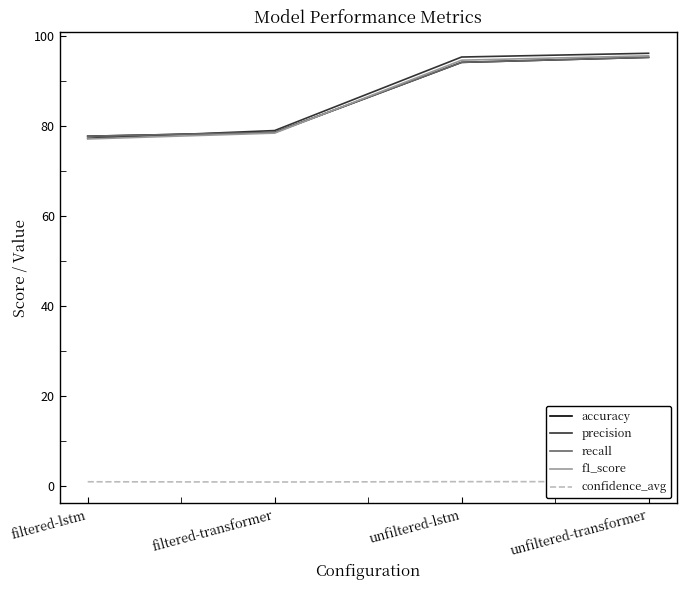

What is the minimum value shown in the chart?

0.9